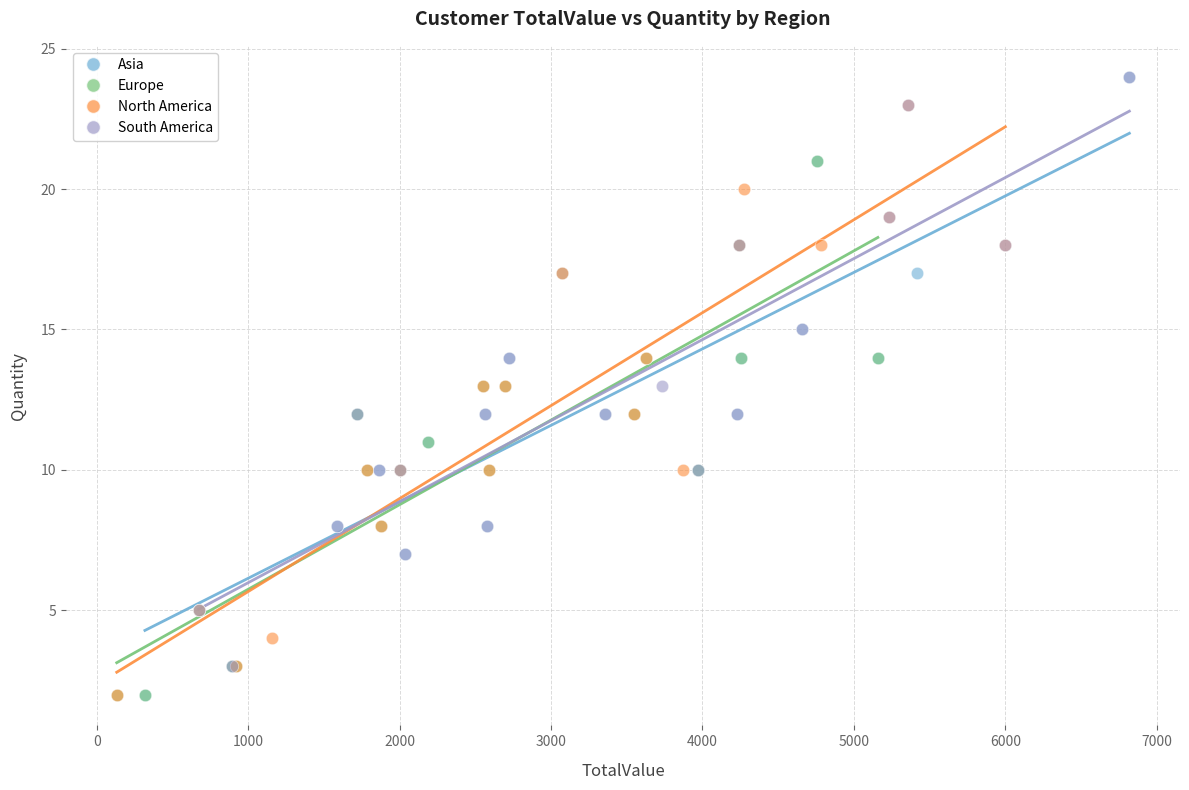

What are all the series names shown in the legend?

Asia, Europe, North America, South America